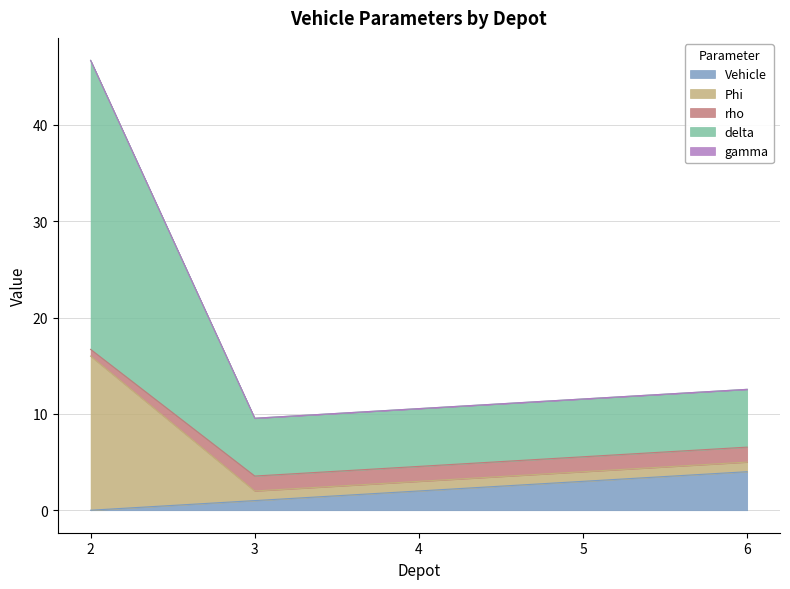

At which label does Vehicle first exceed 2?

5